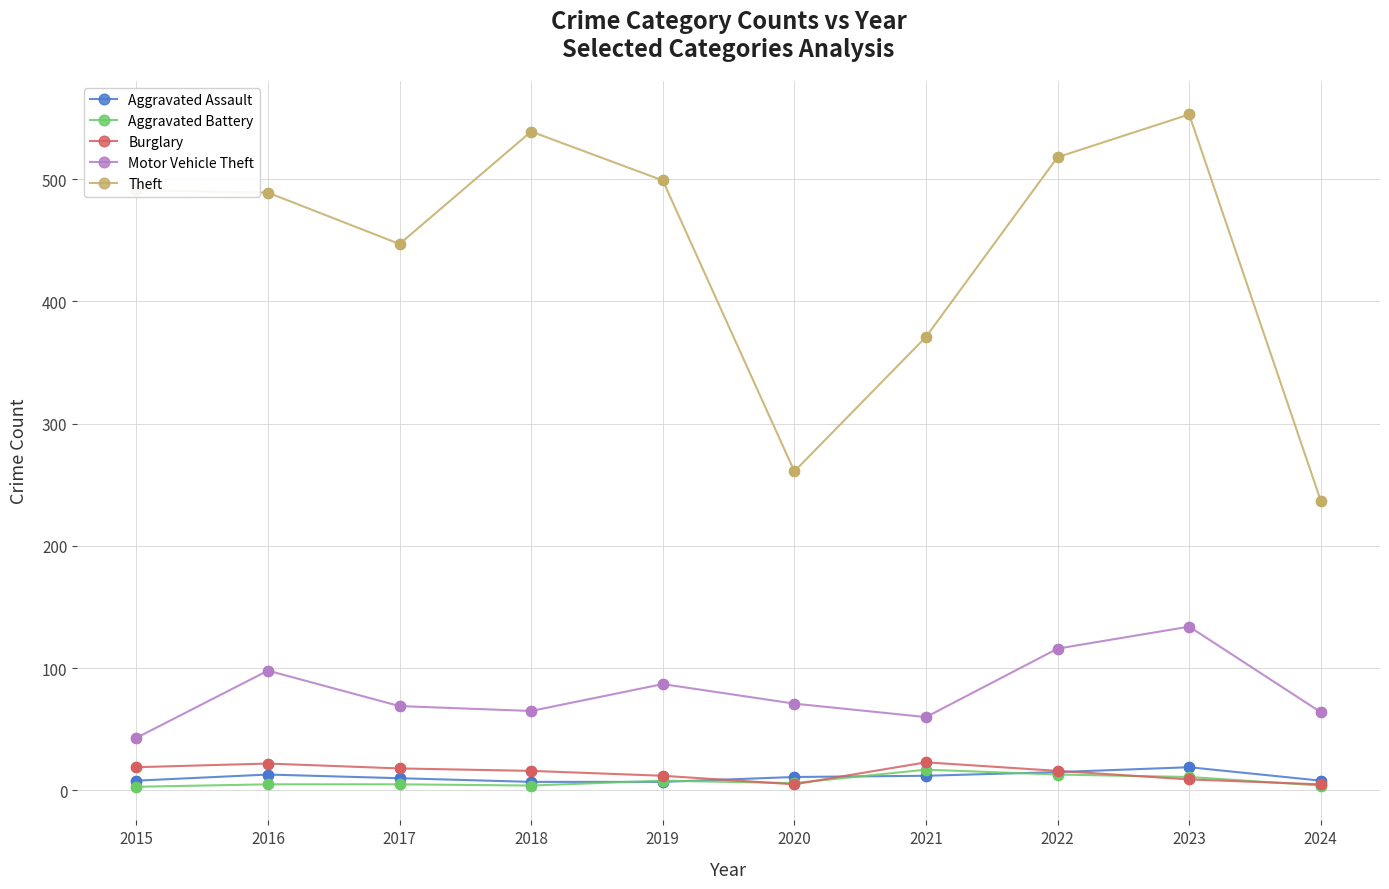

What are all the series names shown in the legend?

Aggravated Assault, Aggravated Battery, Burglary, Motor Vehicle Theft, Theft